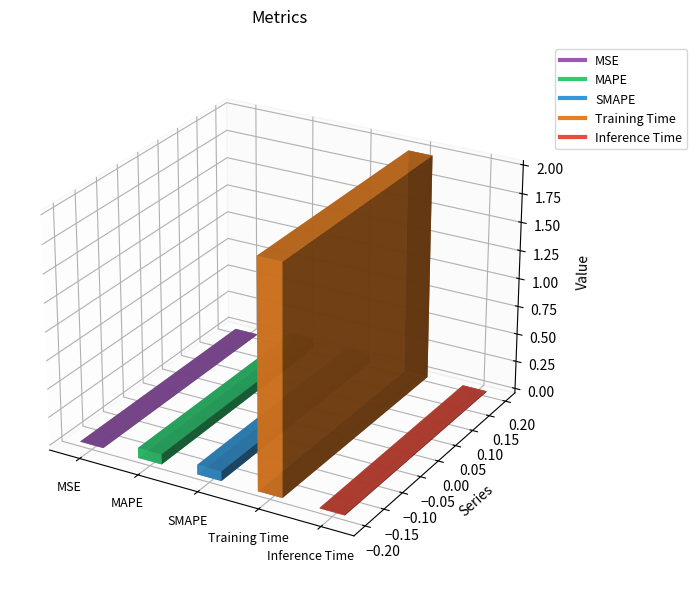

What is the label of the 1st bar from the left?

MSE